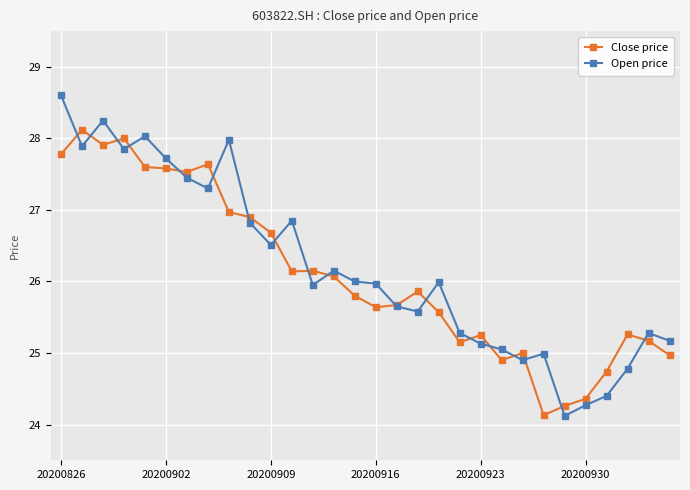

List the series in order of their peak value, lowest first.

Close price, Open price